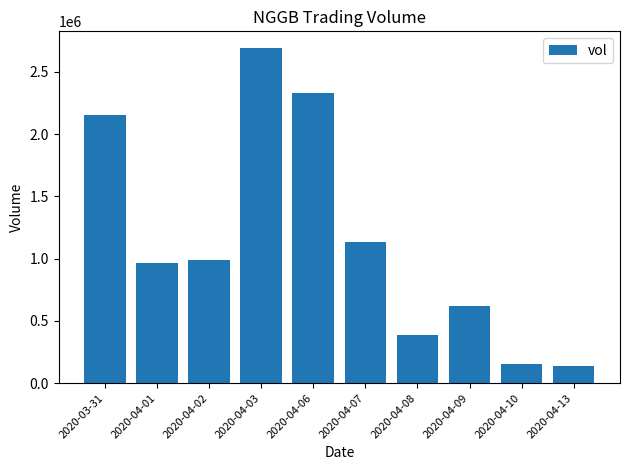

Approximately how many times larger is the value at 2020-04-01 compared to 2020-04-03?

0.4